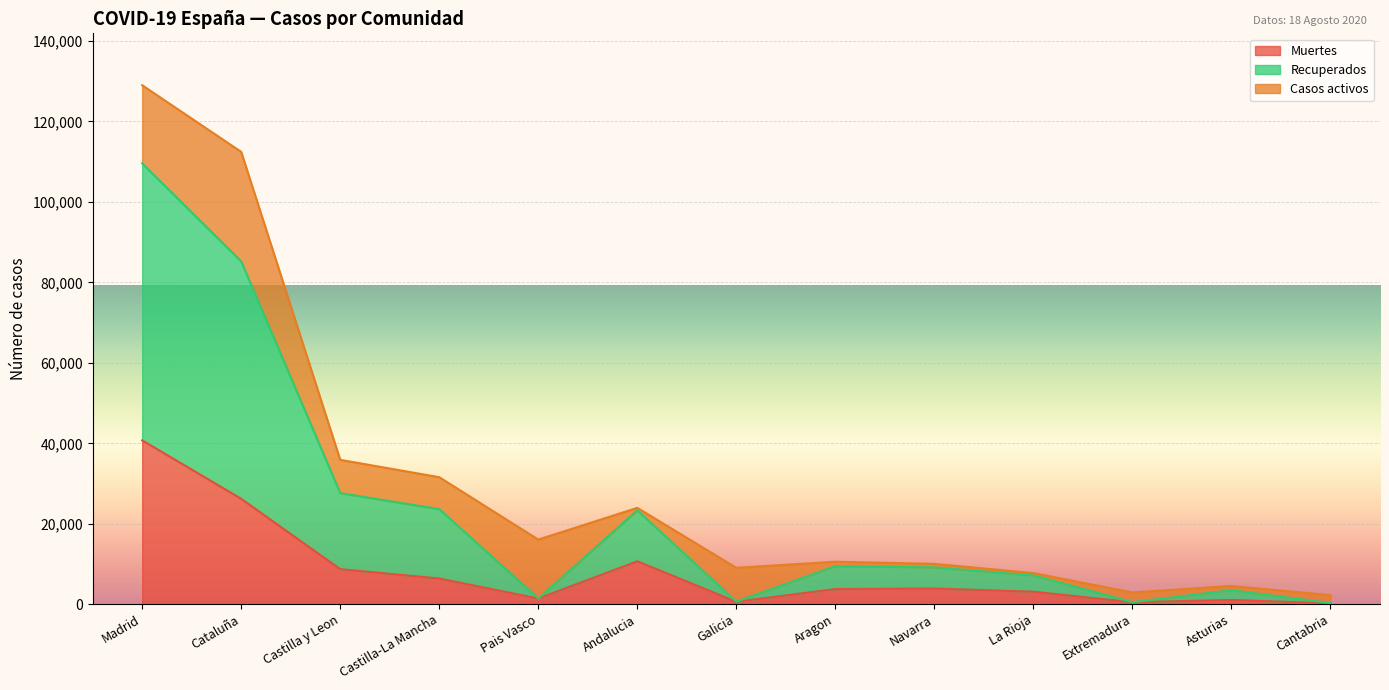

Is it true that Recuperados equals 455 at Cantabria?

False